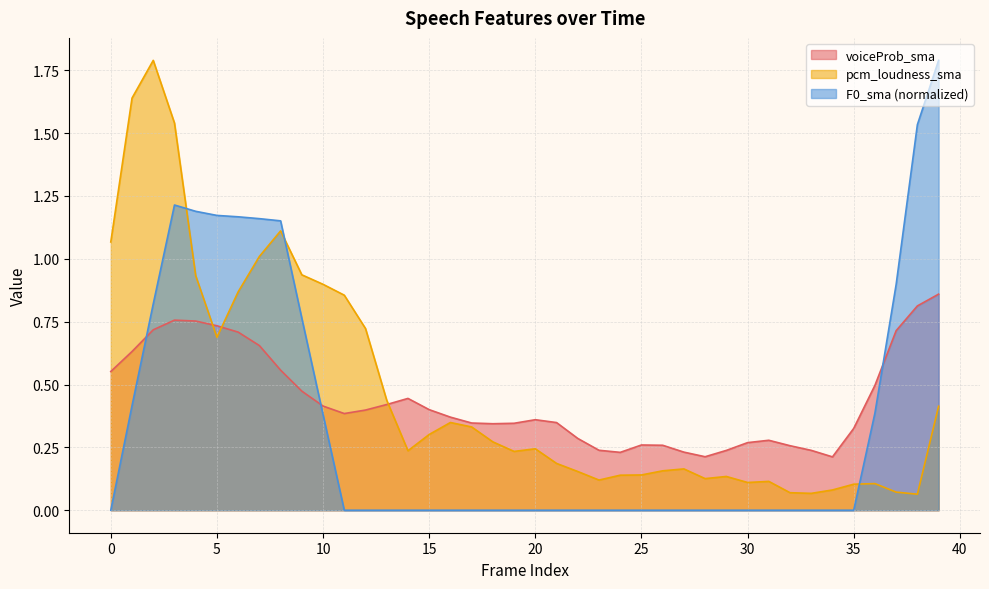

The value of voiceProb_sma at 14 is 0.2. True or false?

False